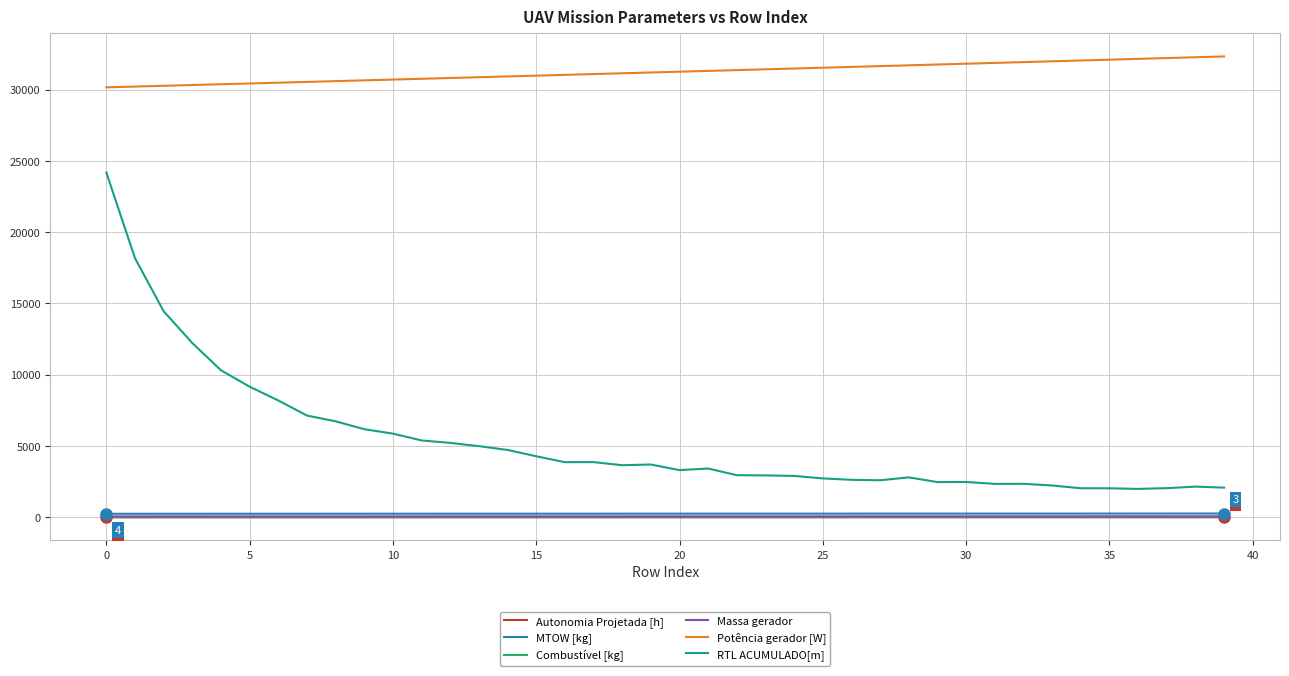

Which series has the largest total across all categories?

Potência gerador [W]